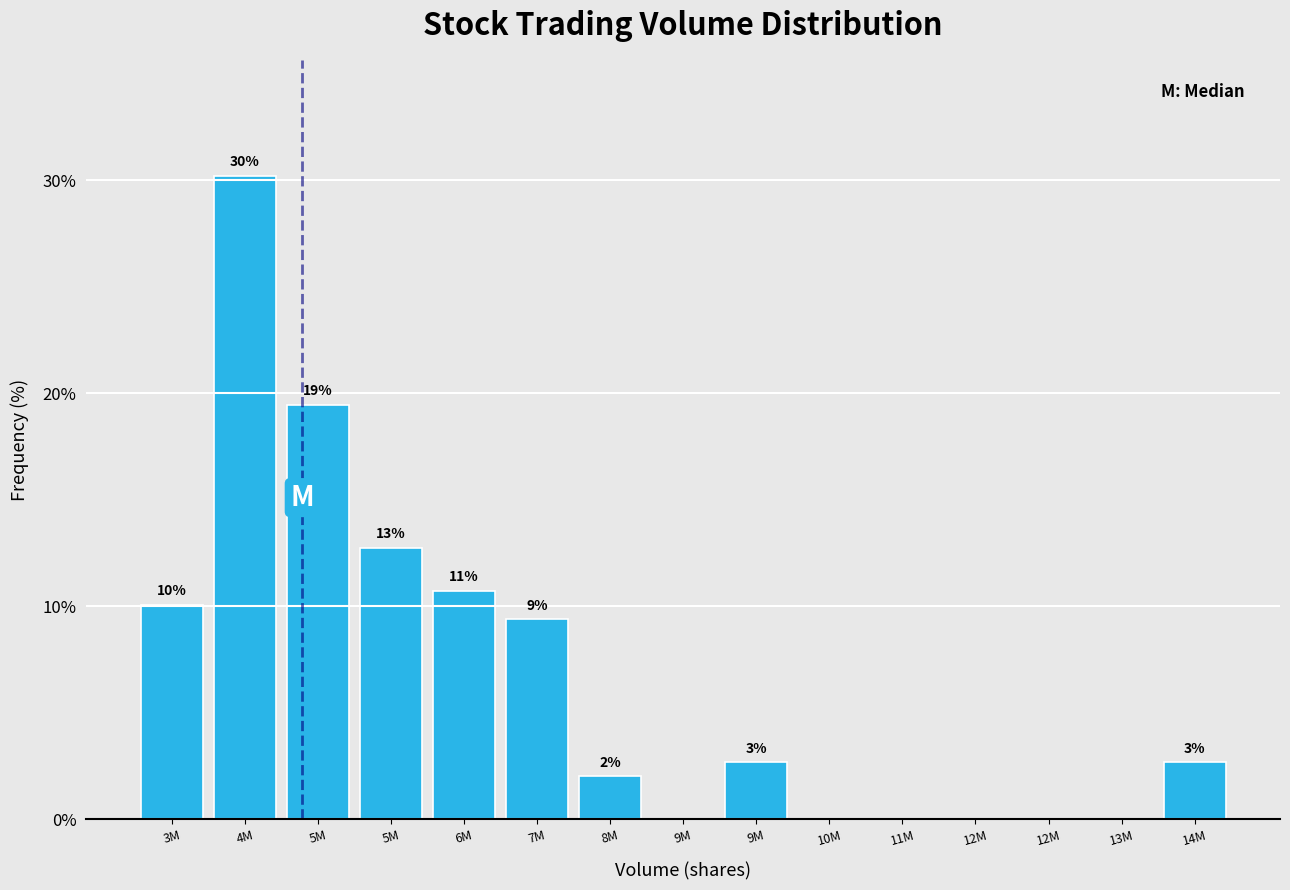

Are the bars horizontal?

No